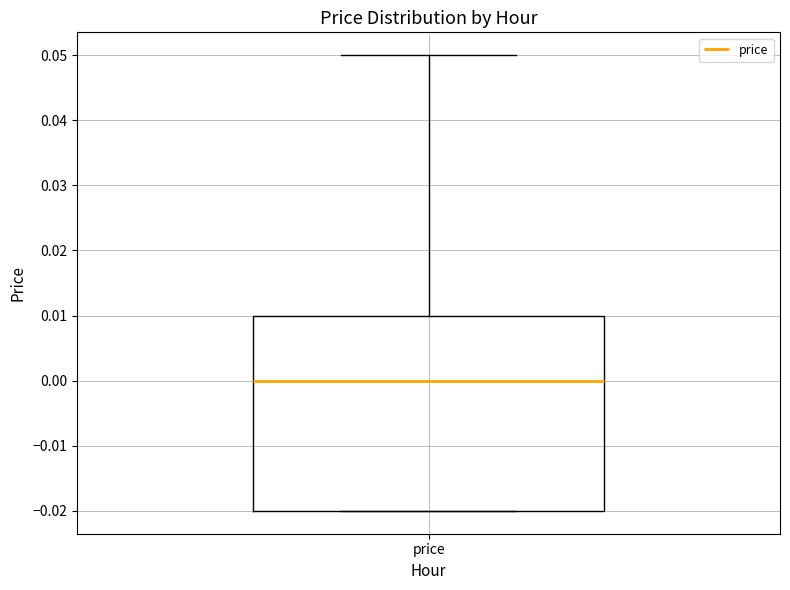

Read this box plot against the y-axis: the position of the median line, the range covered by the box, and the ends of both whiskers. The values are not printed on the chart, so give them approximately, as read against the axis.

median 0.00, box -0.02 to 0.01, whiskers -0.02 to 0.05